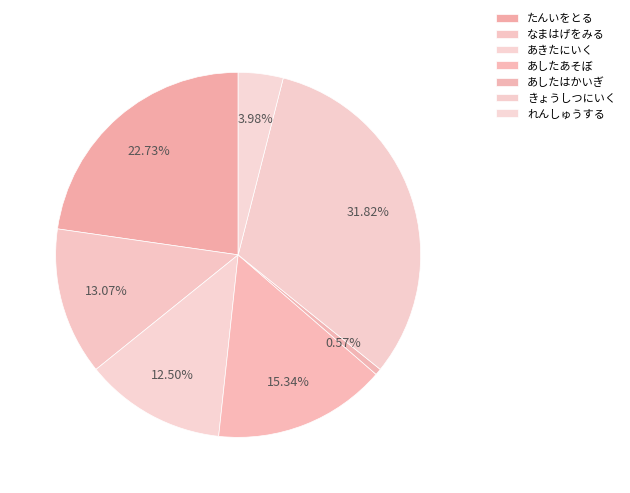

Which slice is the smallest?

あしたはかいぎ